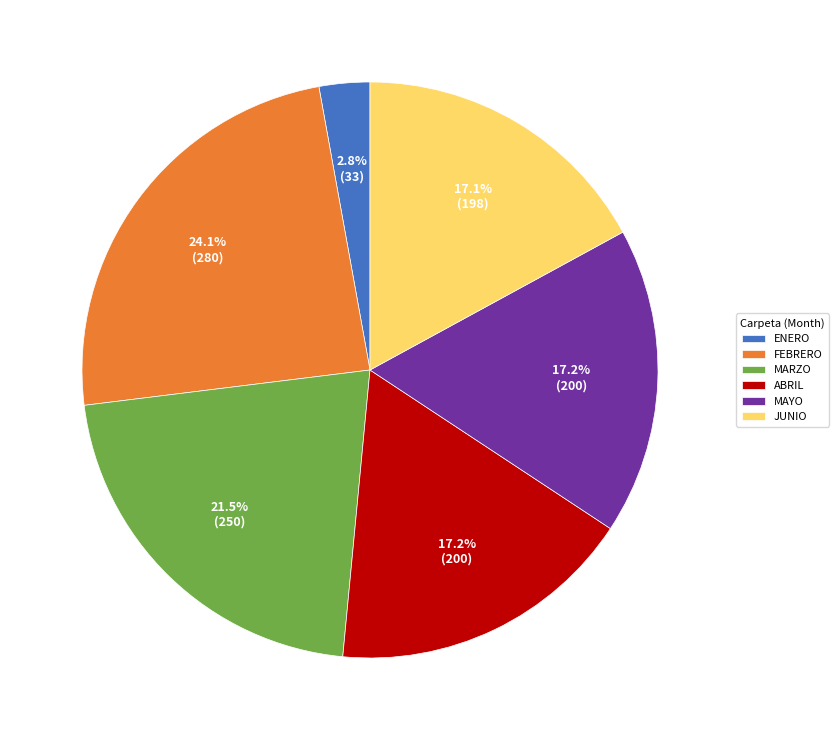

To the nearest percent, what percentage of the pie is JUNIO?

17%